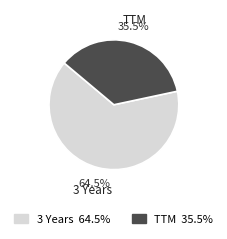

How many segments does this pie chart have?

2